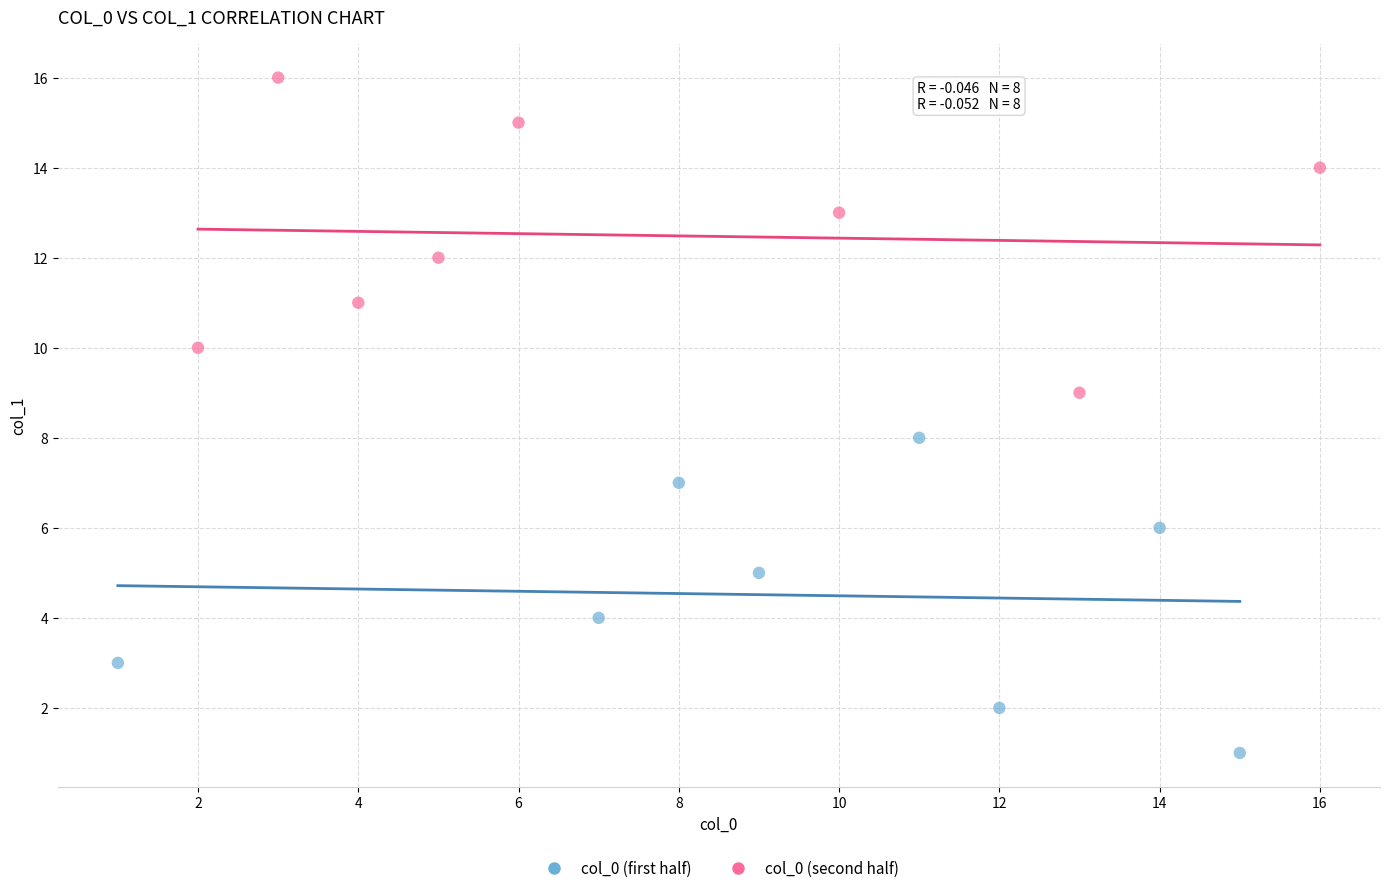

Which series contains the lowest Y value?

col_0 (first half)